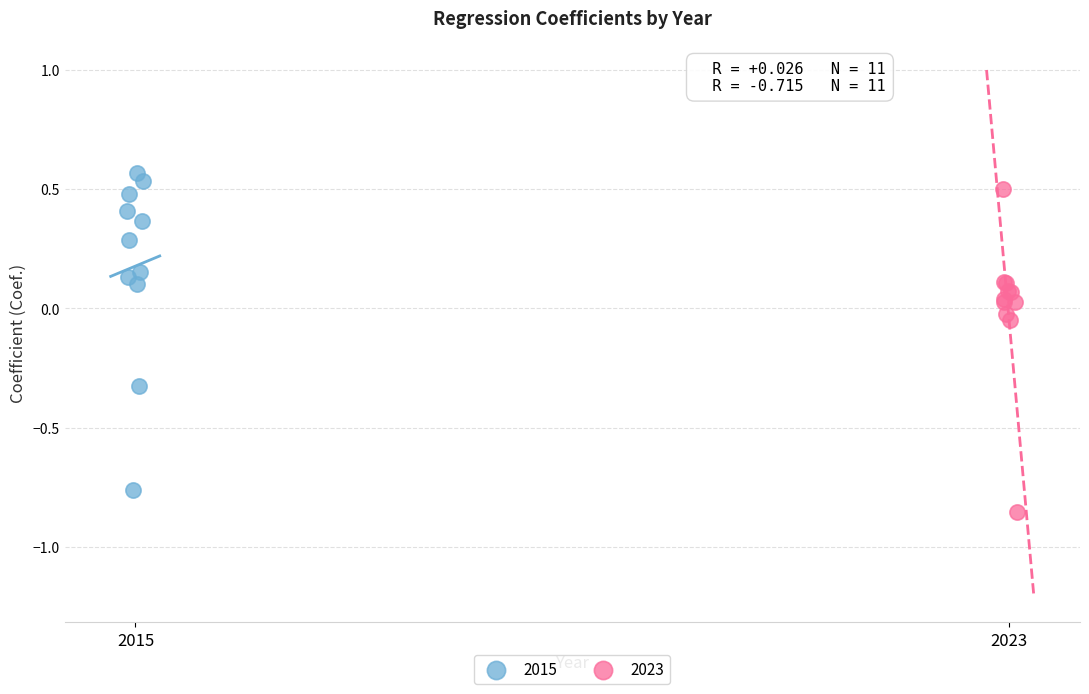

Which series has the widest spread of Y values?

2023